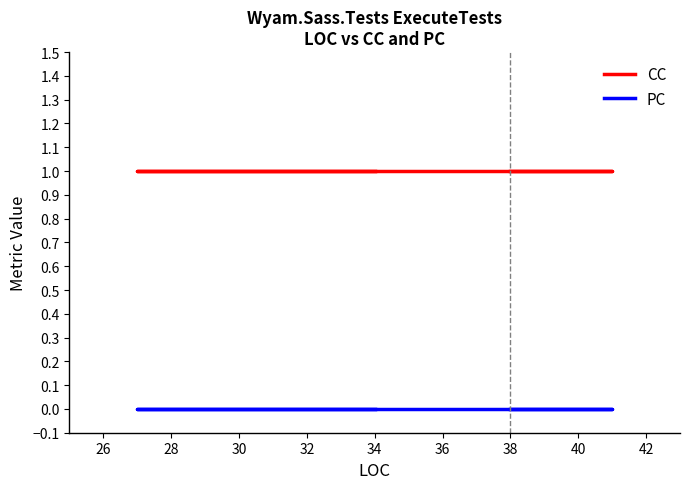

List the series in order of their peak value, highest first.

CC, PC